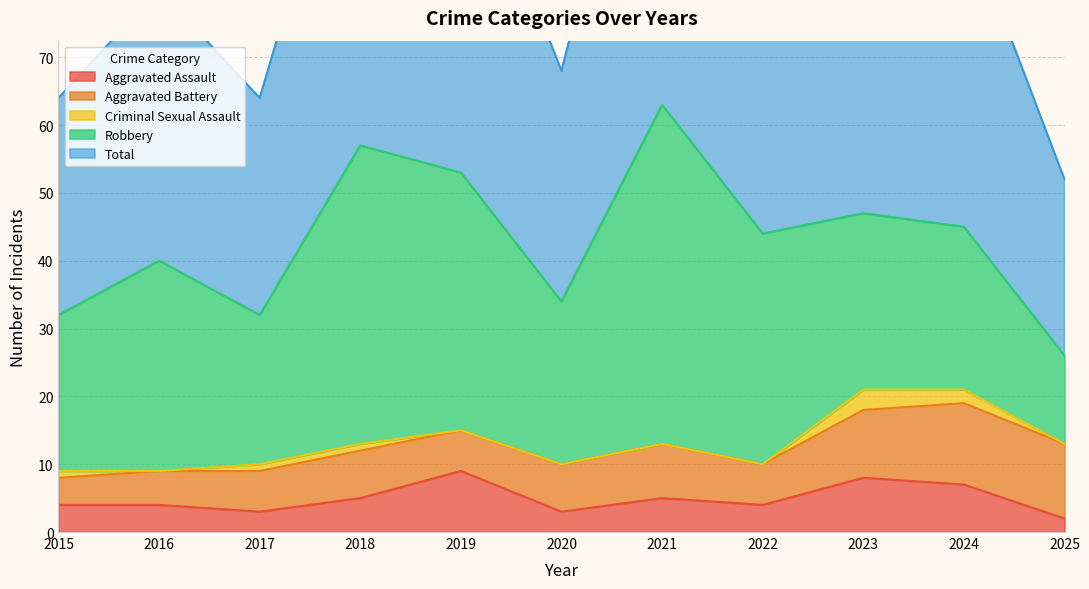

What is the total value across all series at 2023?

94